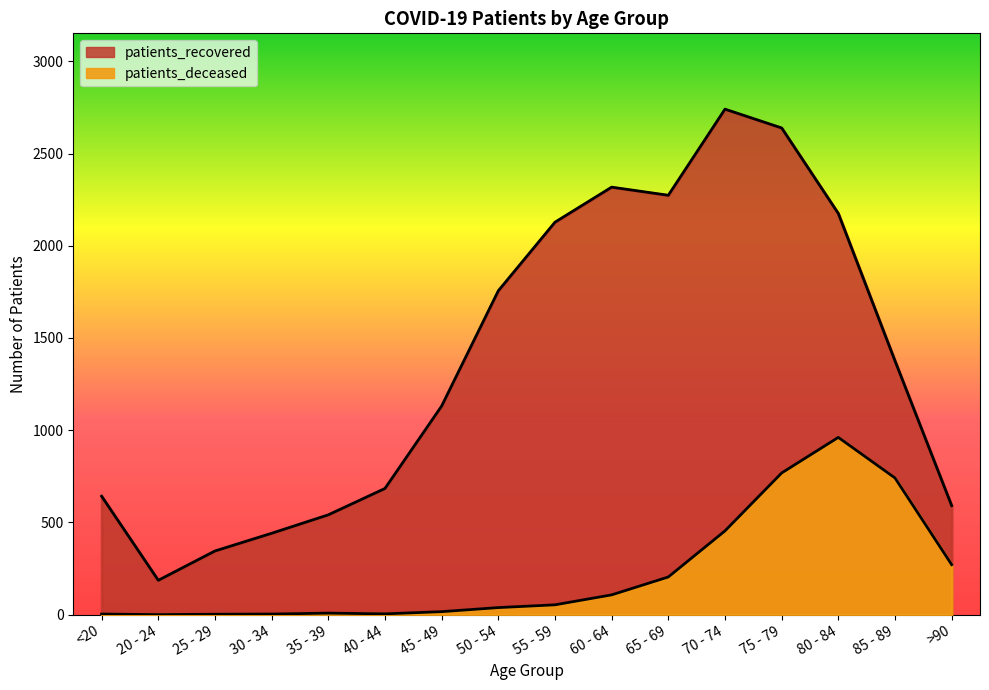

What is the label of the 13th point from the left?

75 - 79